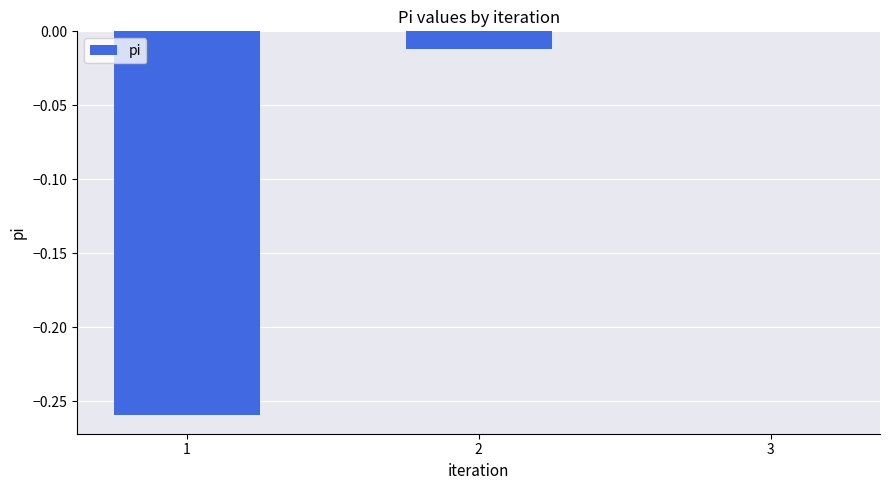

At which label is the value closest to 0?

3